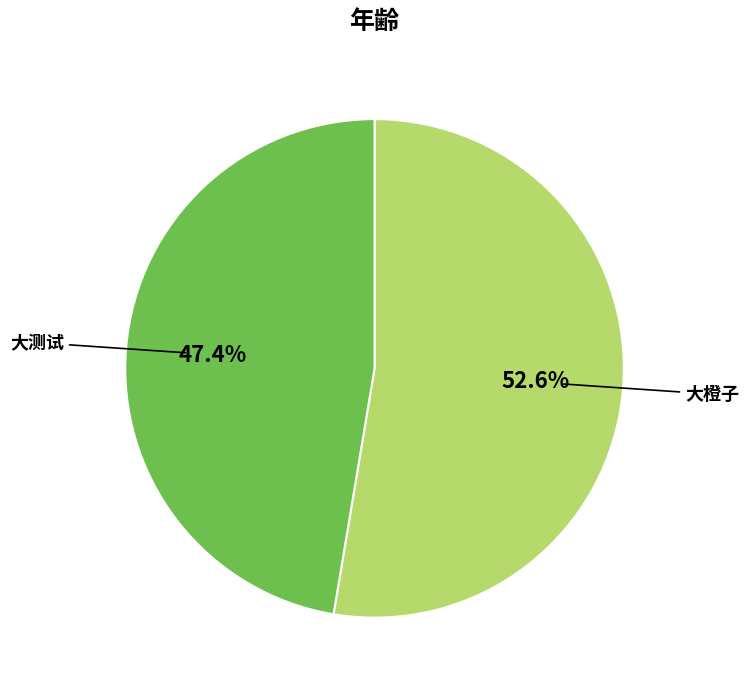

Is it true that 大橙子 is 65% of the pie?

False